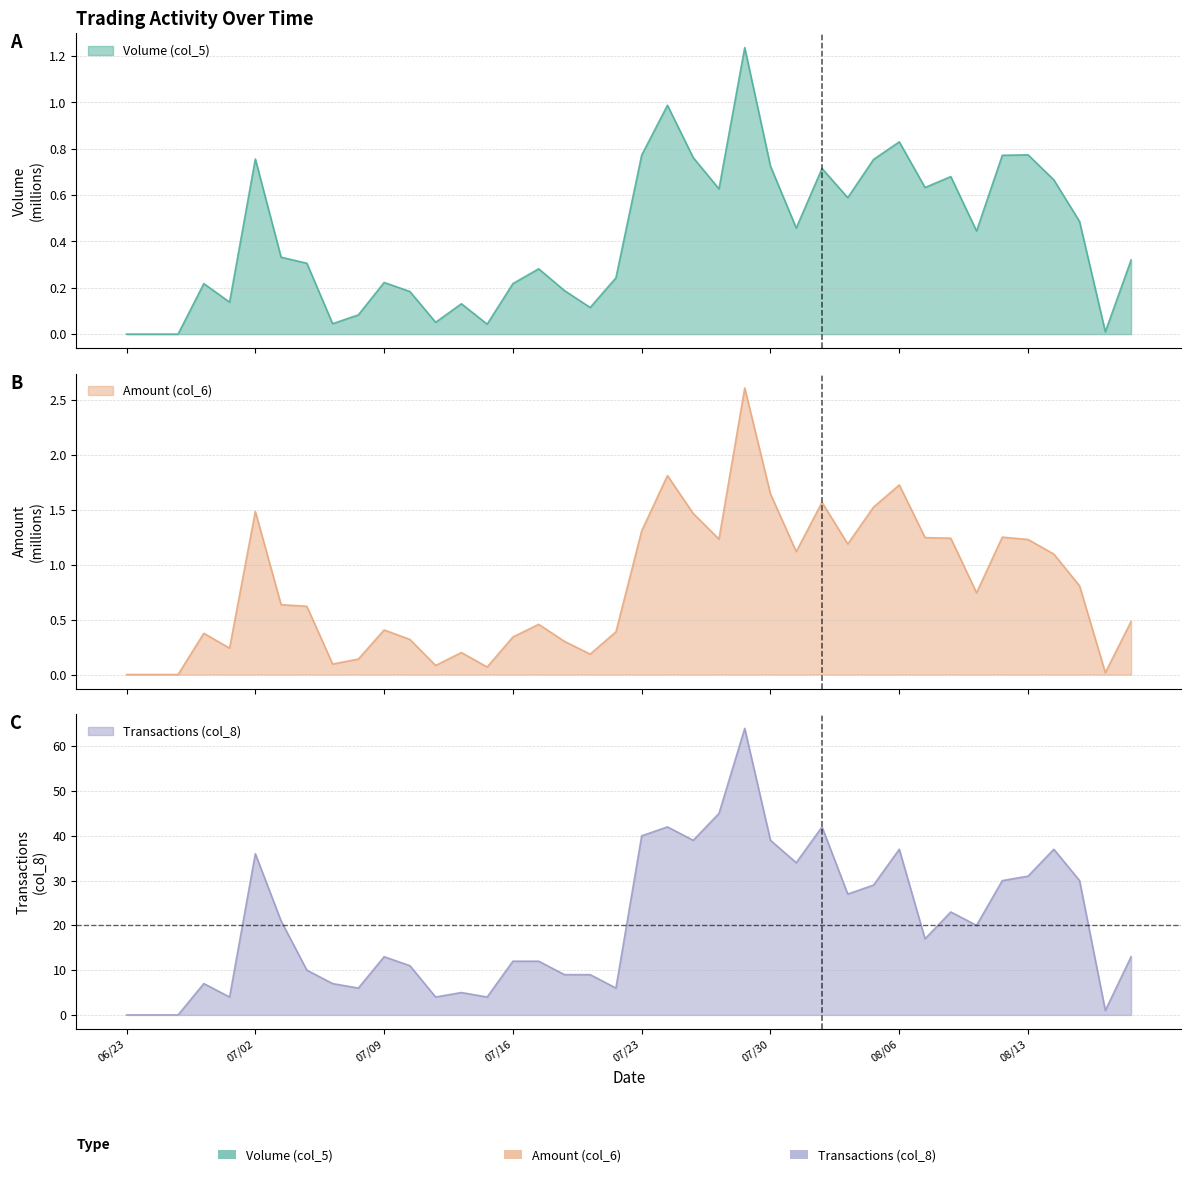

True or false: Transactions (col_8) has a value of 39.0 at 07/30.

True